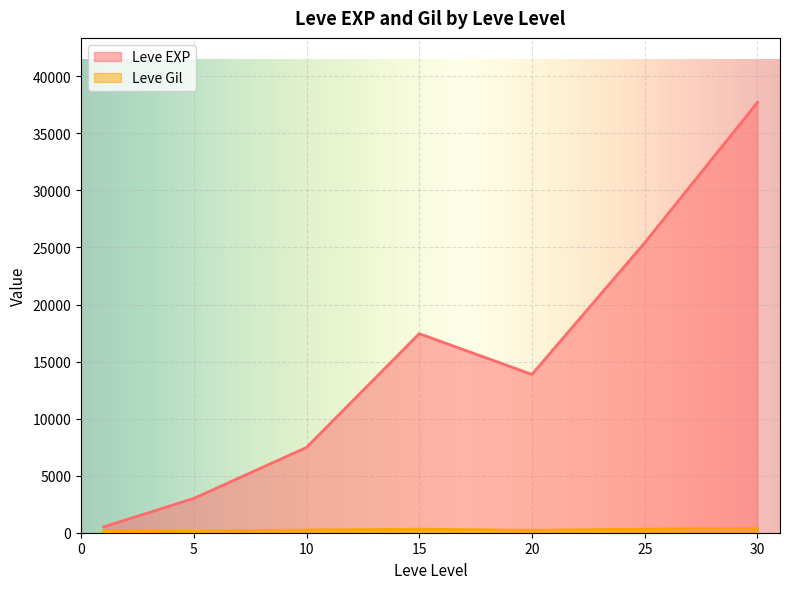

Which series has the widest spread of values?

Leve EXP